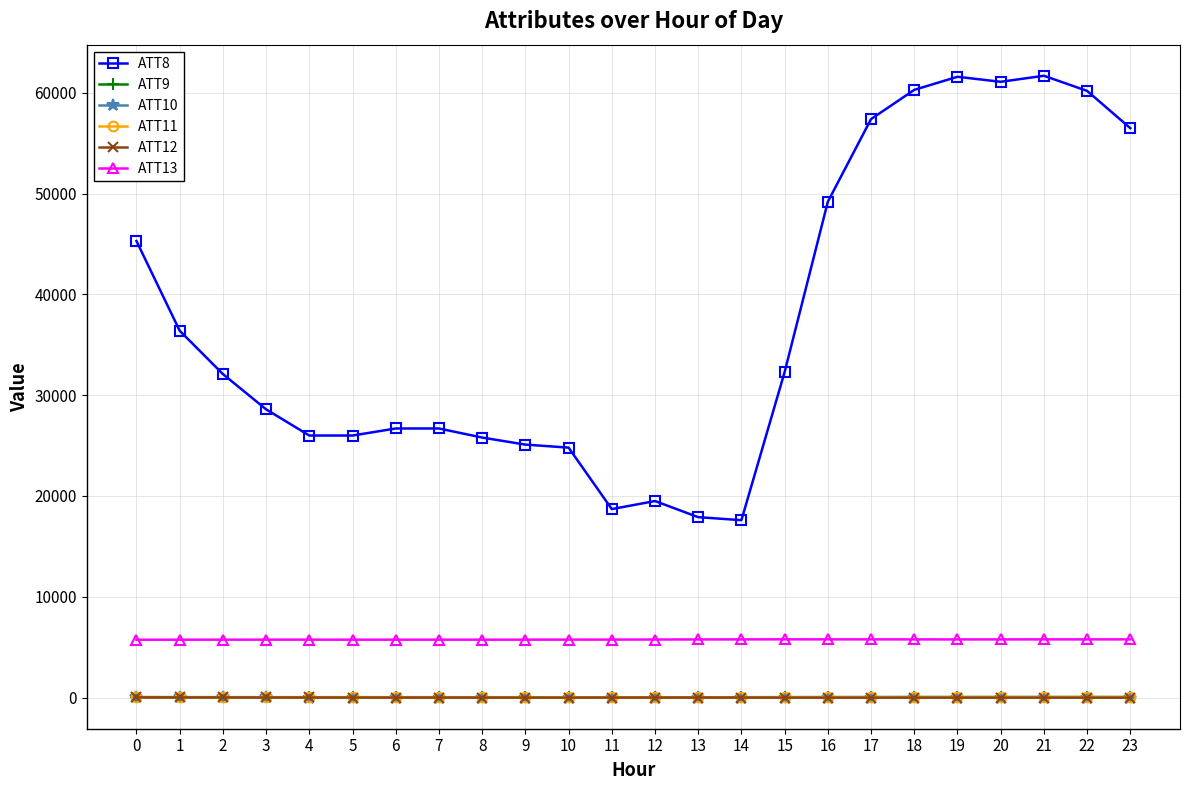

Read the ATT8 value at 7.

26700.0